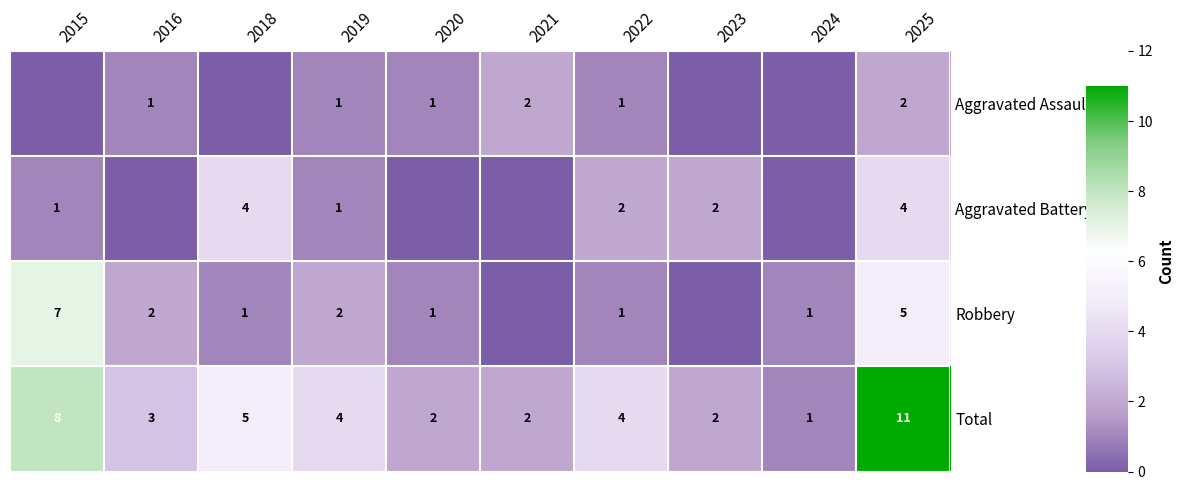

Between 2021 and 2024, which is larger?

2021